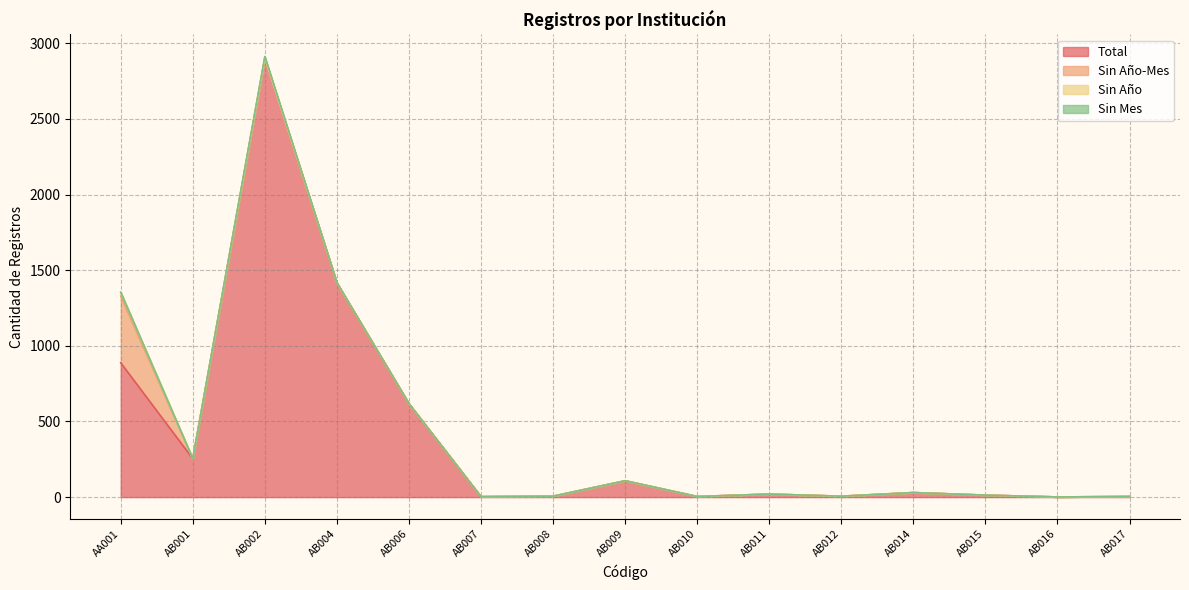

At which category is the sum across all series the highest?

AB002